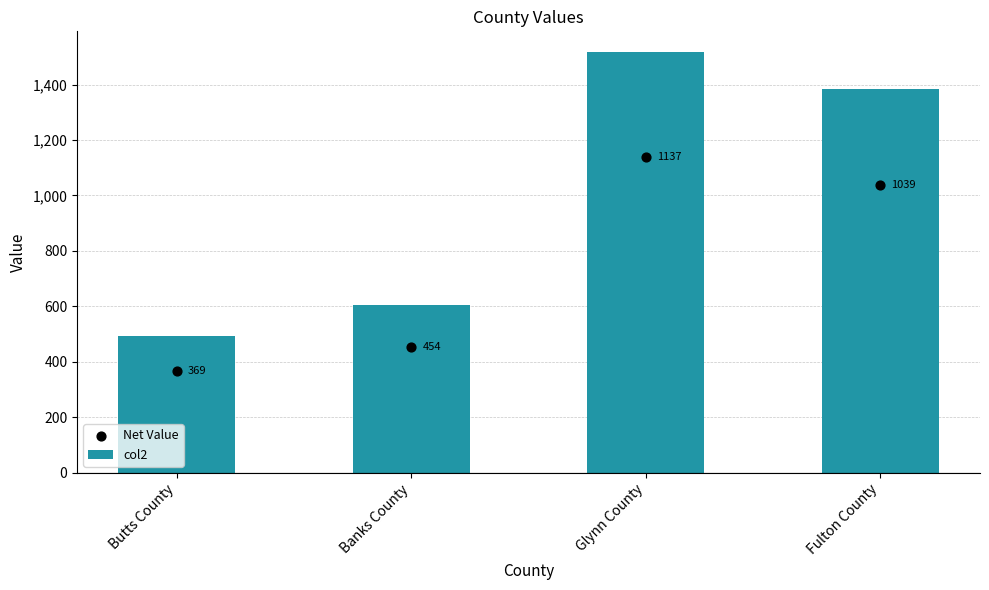

Is the value of col2 at Banks County greater than the value of Net Value at Banks County?

Yes